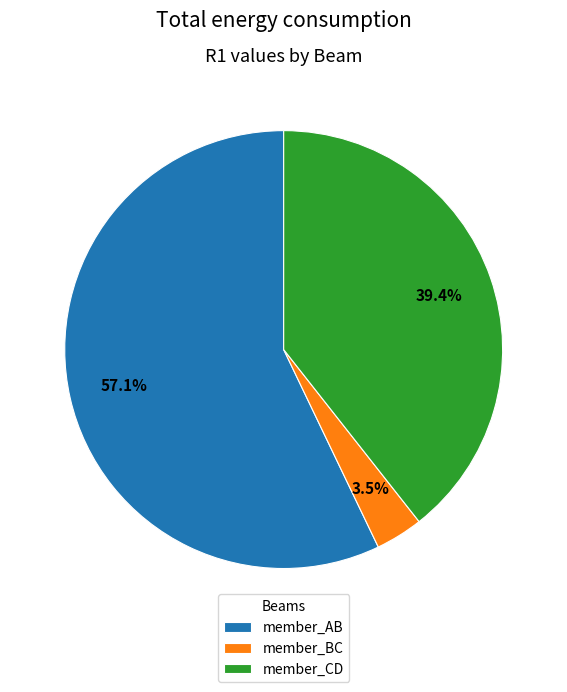

Which slice is the smallest?

member_BC